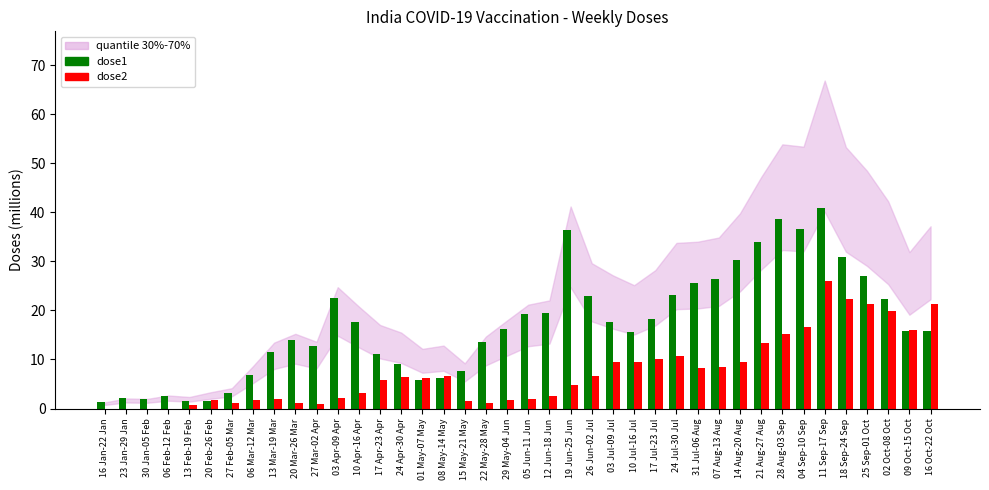

Which category has the highest value across all series?

11 Sep-17 Sep